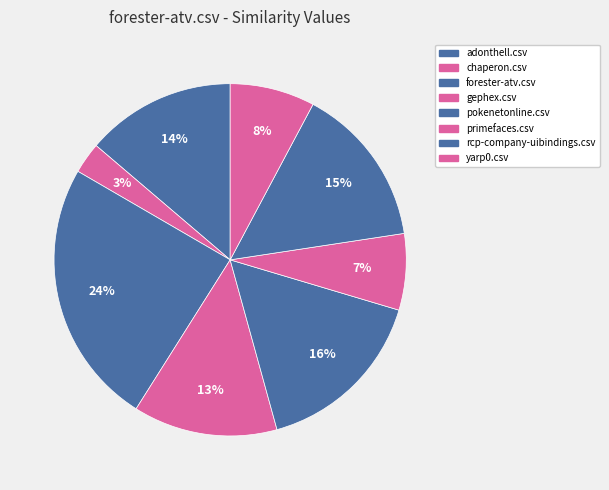

What percentage is NOT represented by chaperon.csv?

97.1%